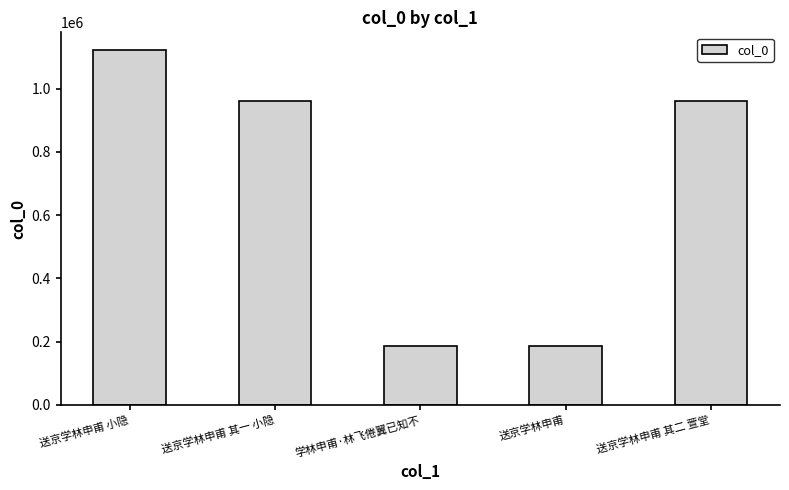

What position from the left is 送京学林申甫 其一 小隐?

2